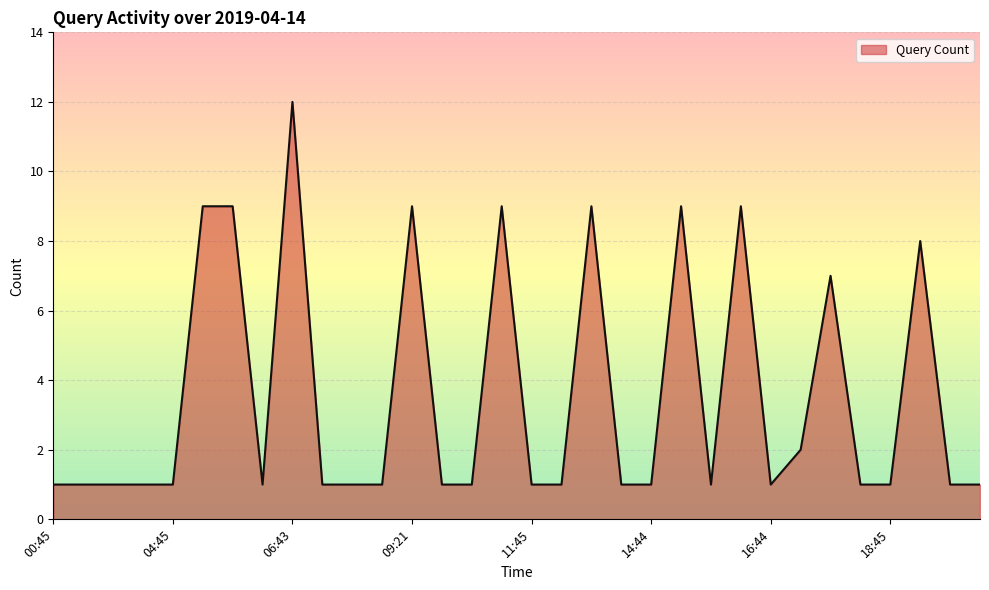

What is the greatest value displayed?

12